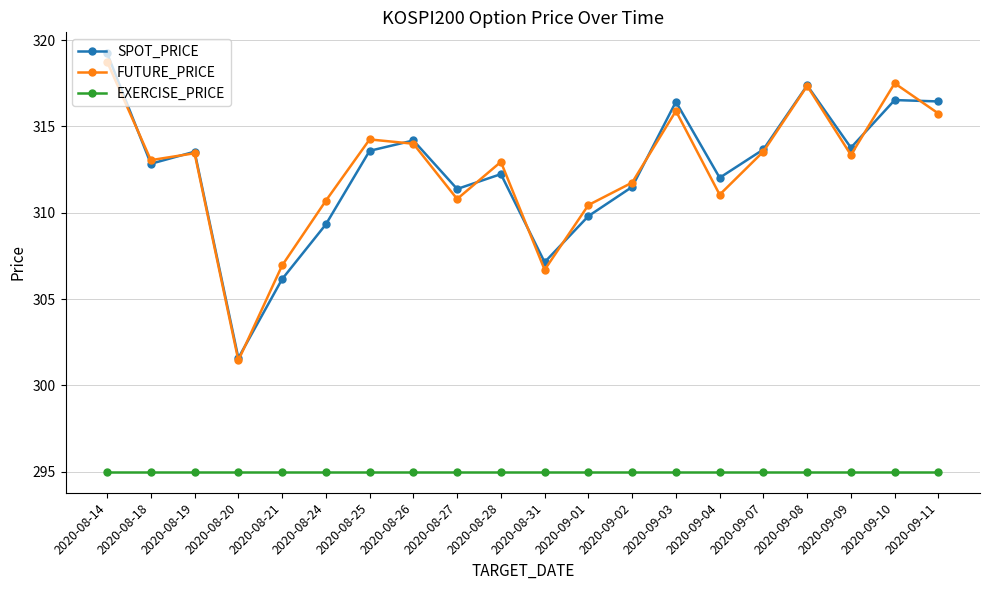

The value of FUTURE_PRICE at 2020-09-11 is 470.0. True or false?

False